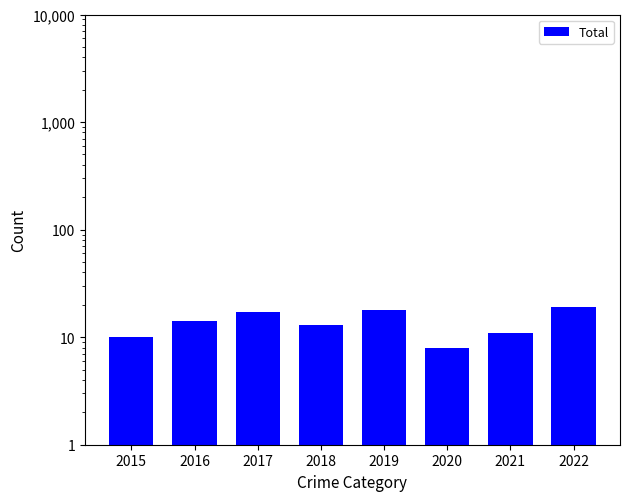

At which category does the chart reach its peak across all series?

2022